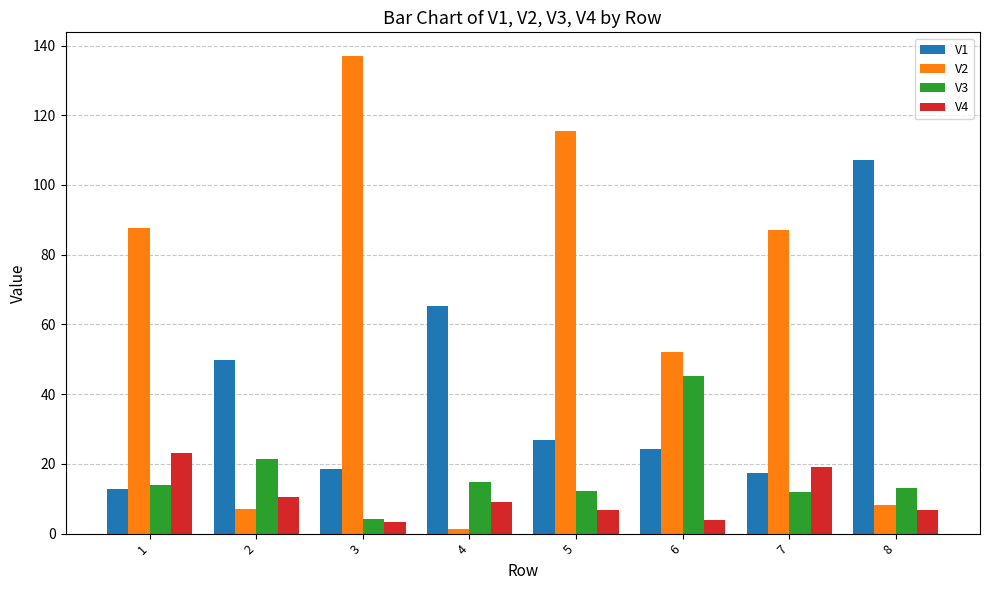

What is the sum of the V2 values at 2 and 4?

8.4